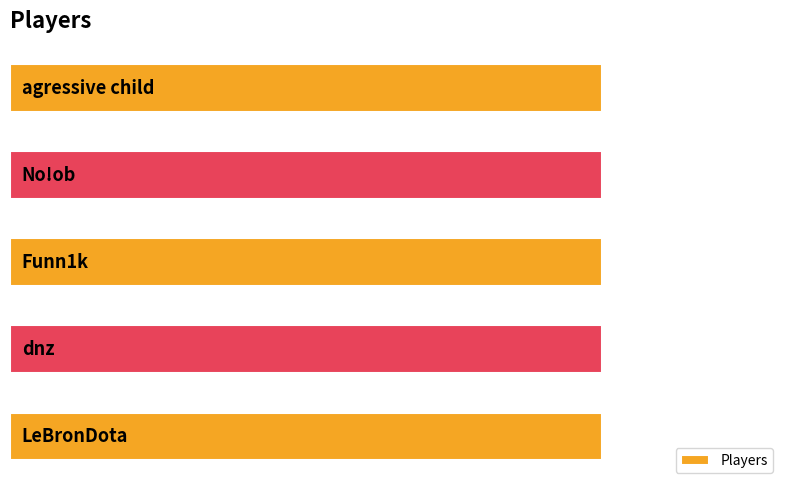

How many bars are there in total?

5